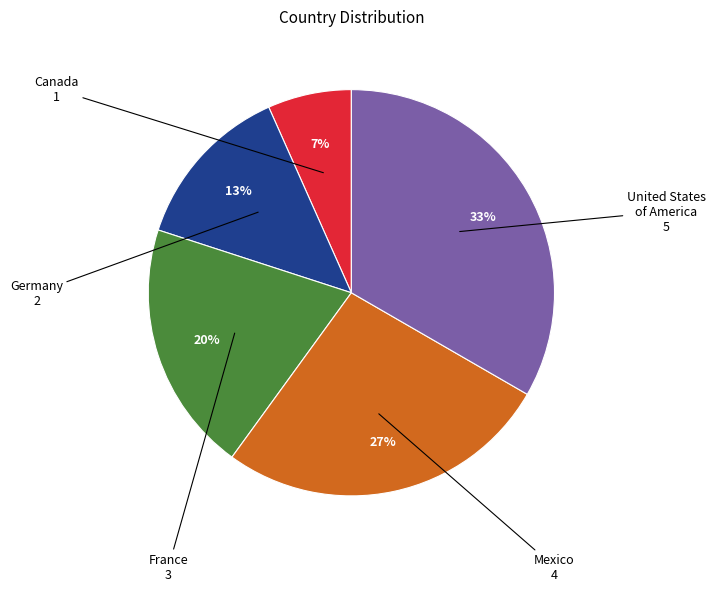

Does any single category account for the majority?

No